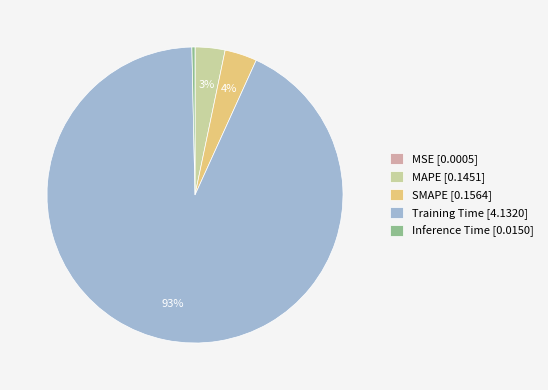

True or false: SMAPE accounts for 4% of the total.

True